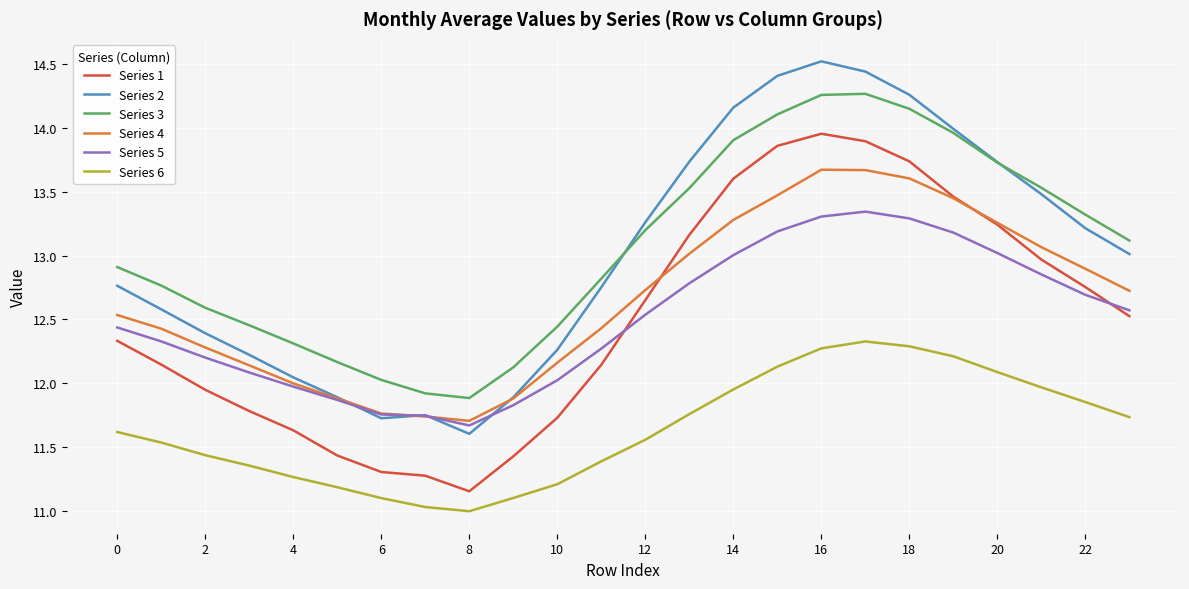

Rank the series by their maximum value, from highest to lowest.

Series 2, Series 3, Series 1, Series 4, Series 5, Series 6